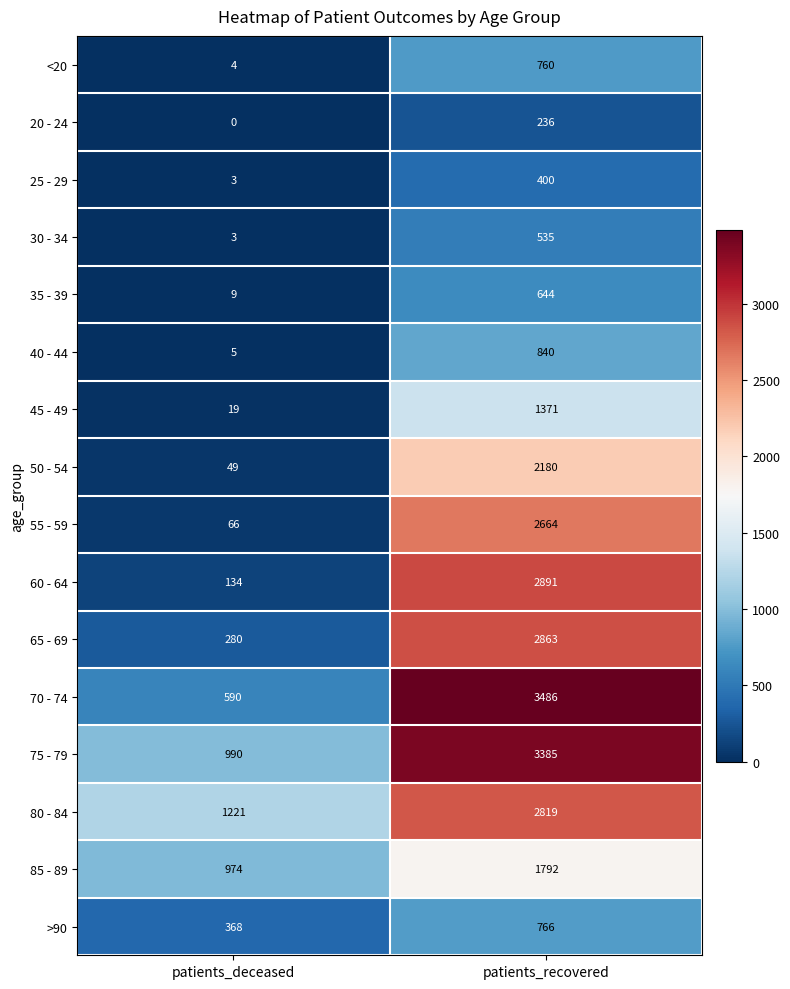

How many series are shown in this chart?

16